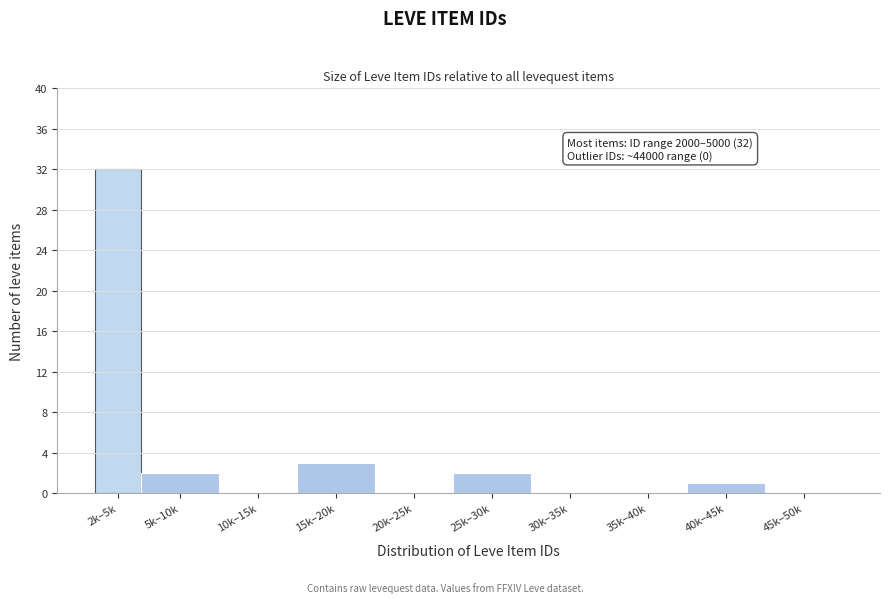

Reading left to right, transcribe all the data shown in this chart.

2k–5k=32	5k–10k=2	10k–15k=0	15k–20k=3	20k–25k=0	25k–30k=2	30k–35k=0	35k–40k=0	40k–45k=1	45k–50k=0